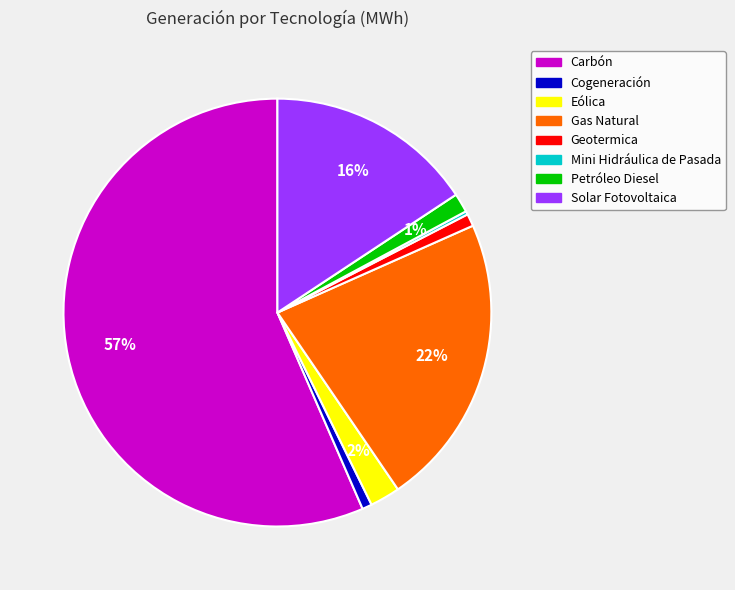

To the nearest percent, what portion does Gas Natural represent?

22%